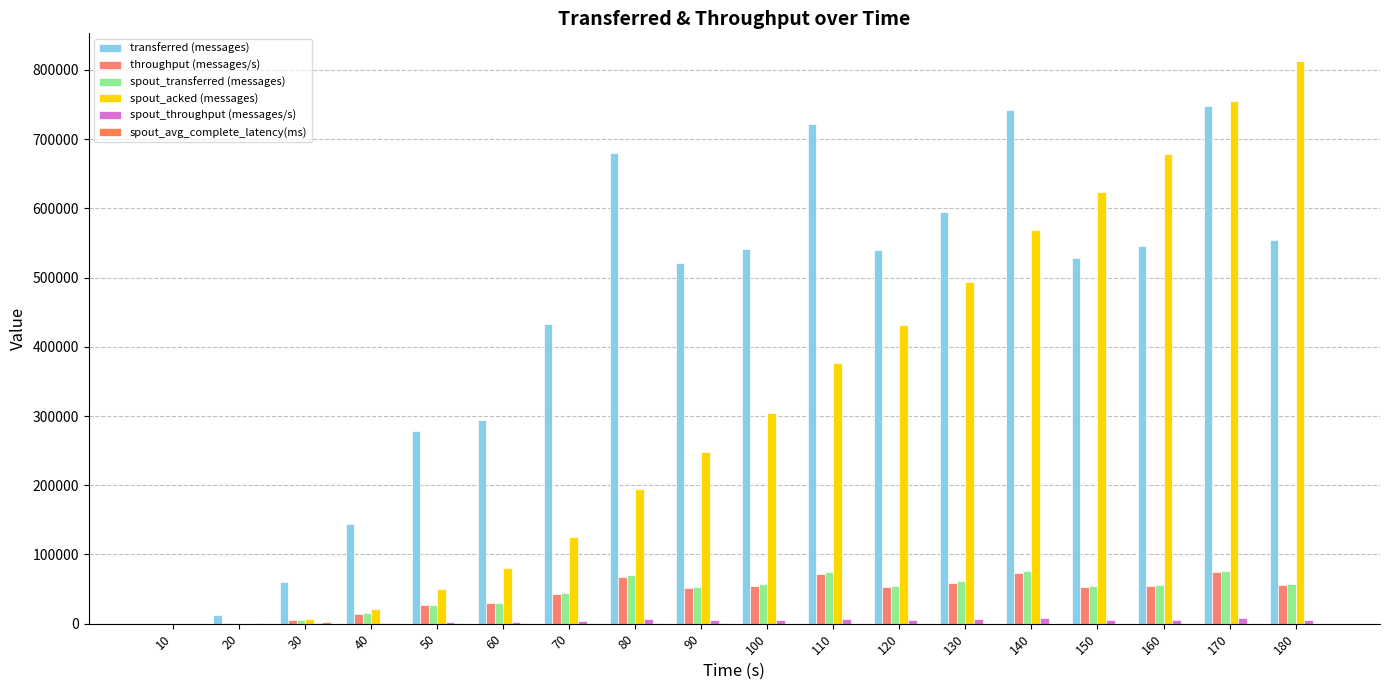

Does the chart contain stacked bars?

No